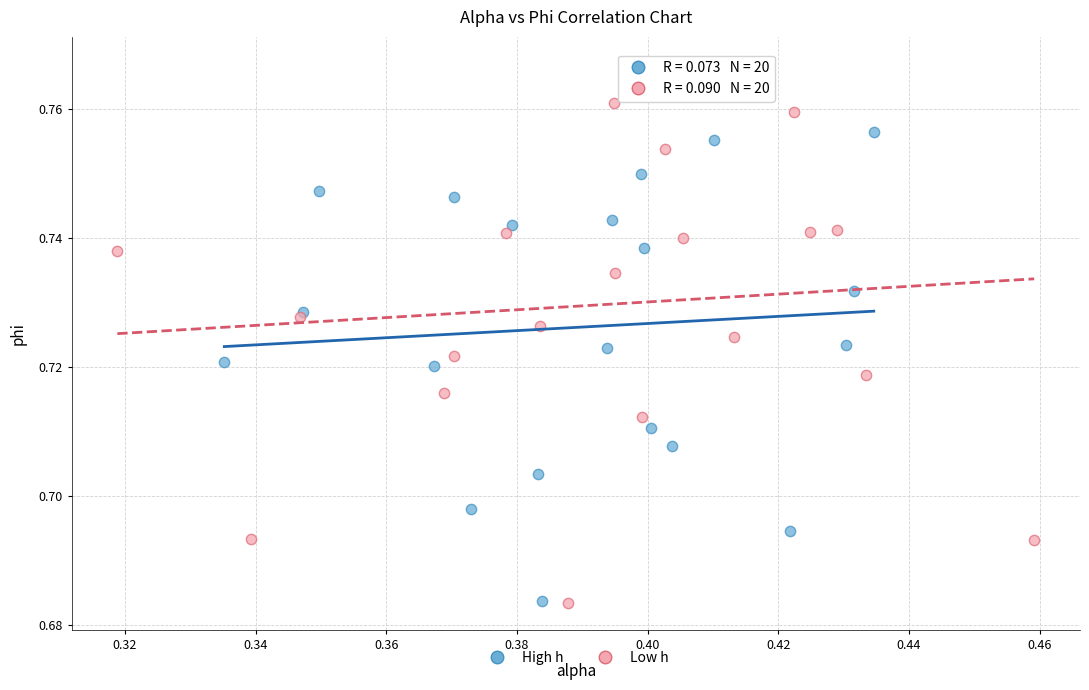

Which series has the widest spread of Y values?

Low h